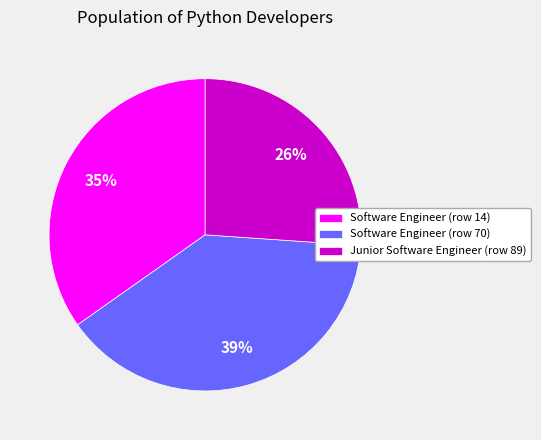

Does Software Engineer (row 70) account for over 50% of the chart?

No